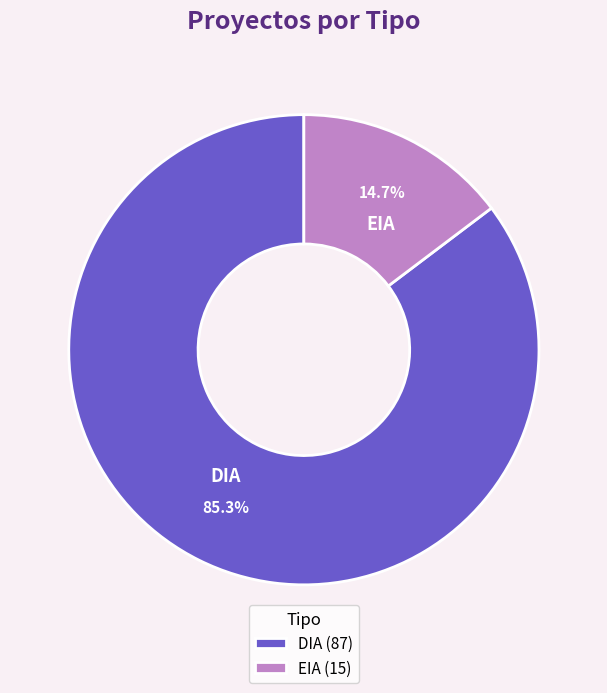

Which slice is the smallest?

EIA